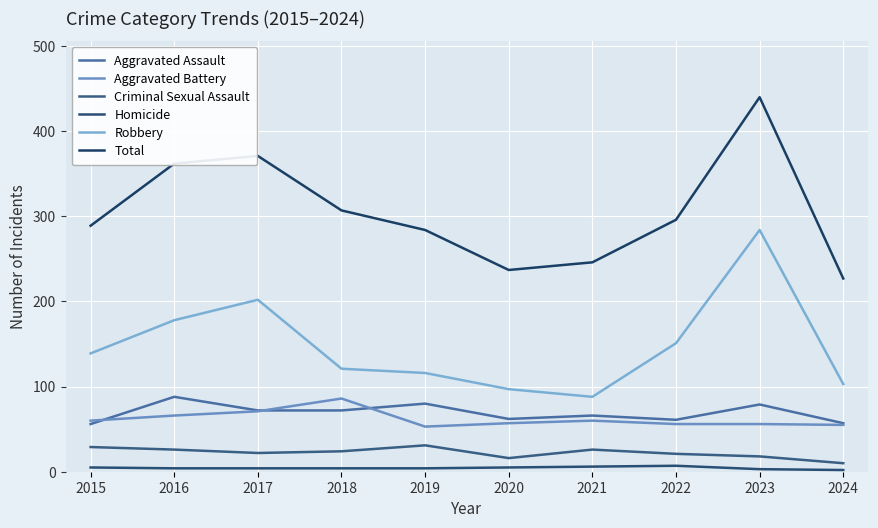

What is the spread (max minus min) of values at 2023?

437